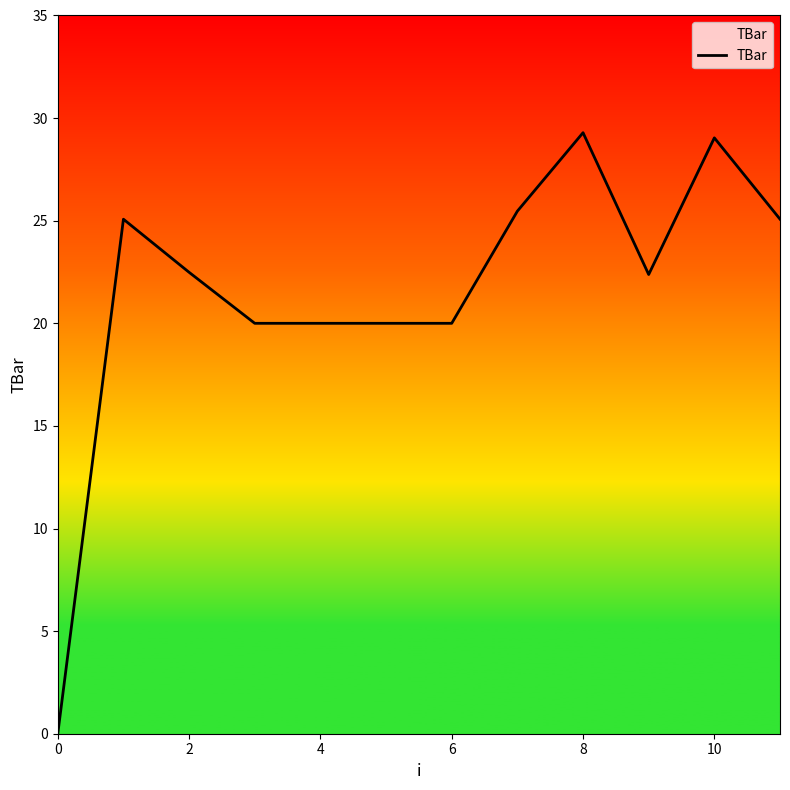

What is the greatest value displayed?

29.3